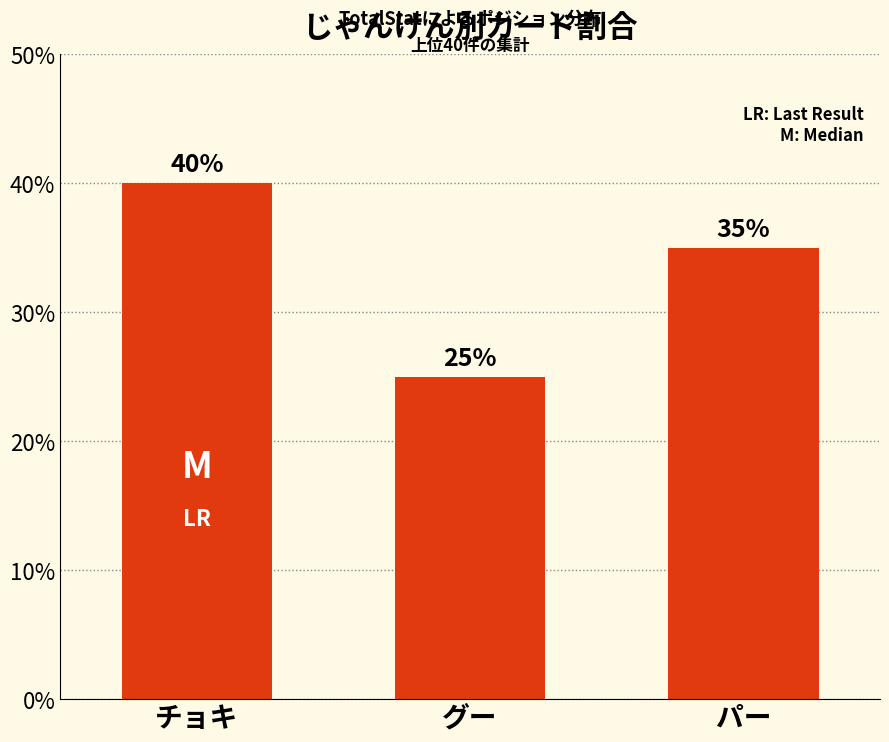

Reading right to left, list all the values displayed in this chart.

パー=35	グー=25	チョキ=40